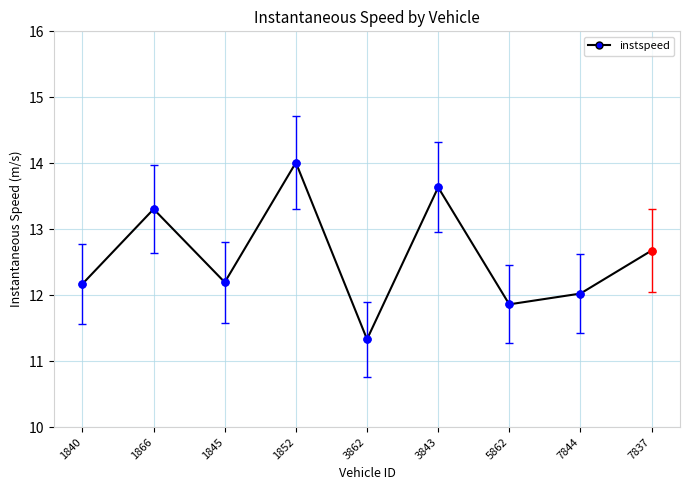

What position from the left is 5862?

7